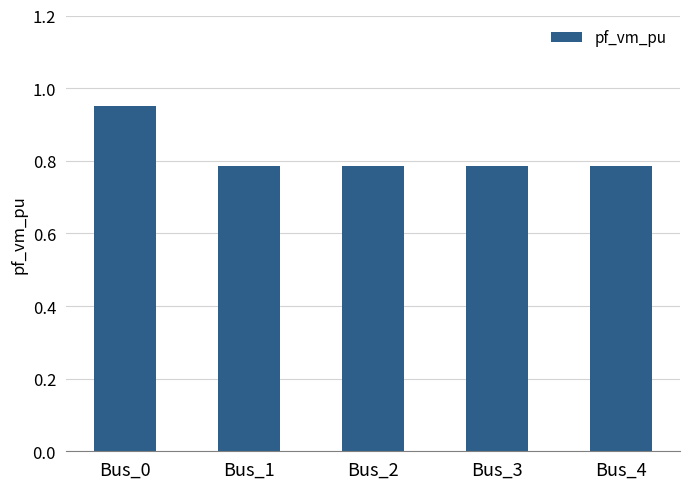

What is the sum of all values?

4.1